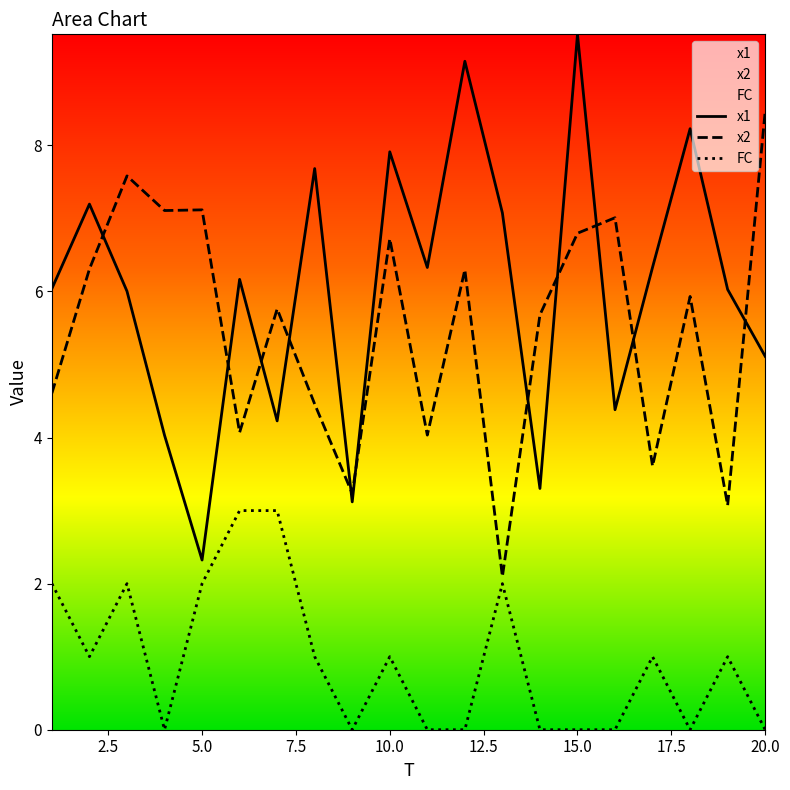

At which label is x1 closest to 5?

20.0